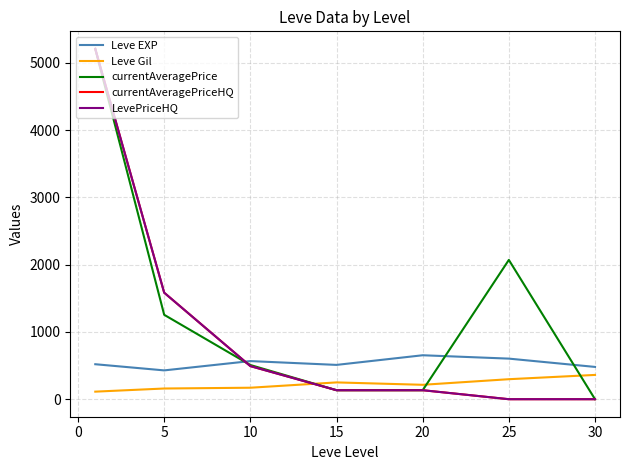

What is the value of the LevePriceHQ point at the 4th from the left?

133.7